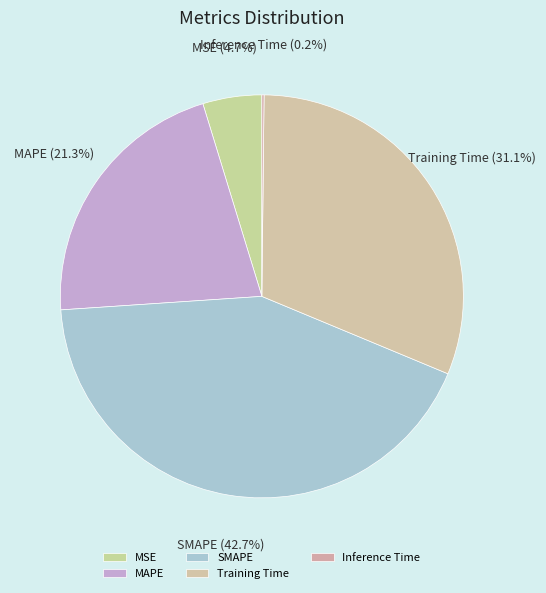

What portion of the pie excludes Training Time?

68.9%